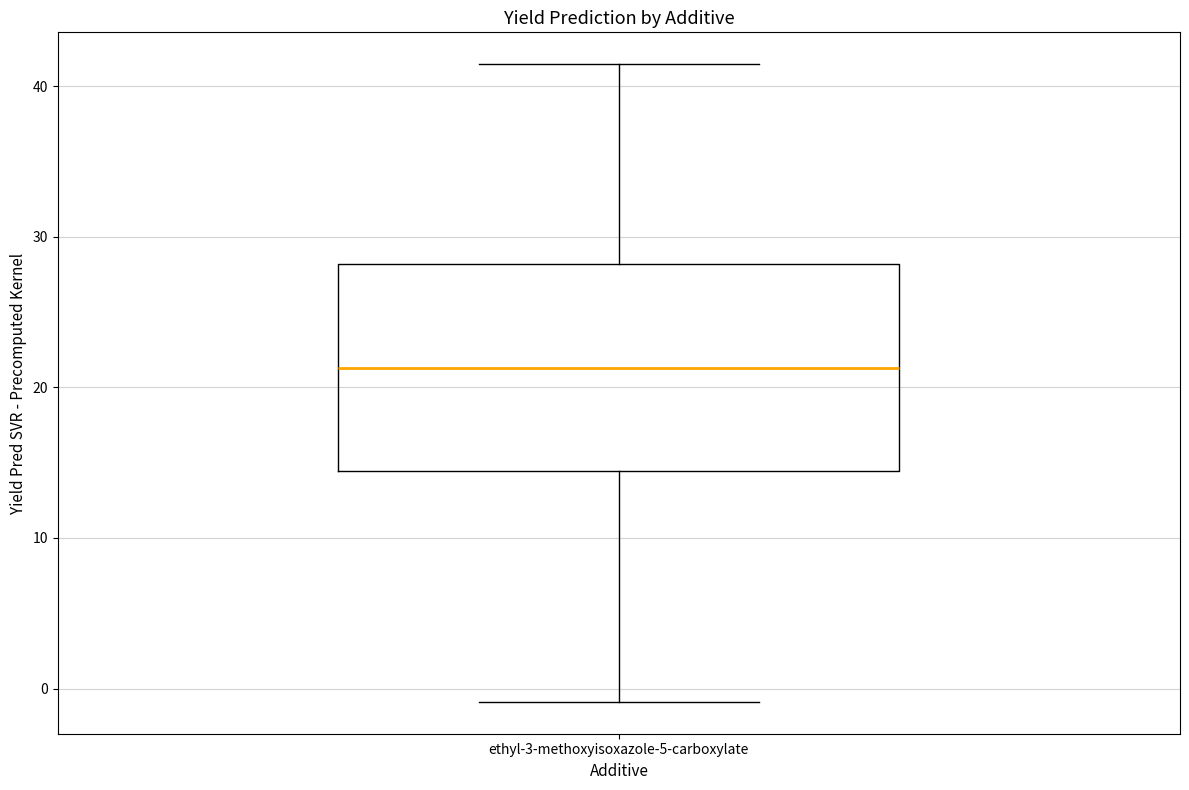

Read this box plot against the y-axis: the position of the median line, the range covered by the box, and the ends of both whiskers. The values are not printed on the chart, so give them approximately, as read against the axis.

median 21, box 14 to 28, whiskers -1 to 41